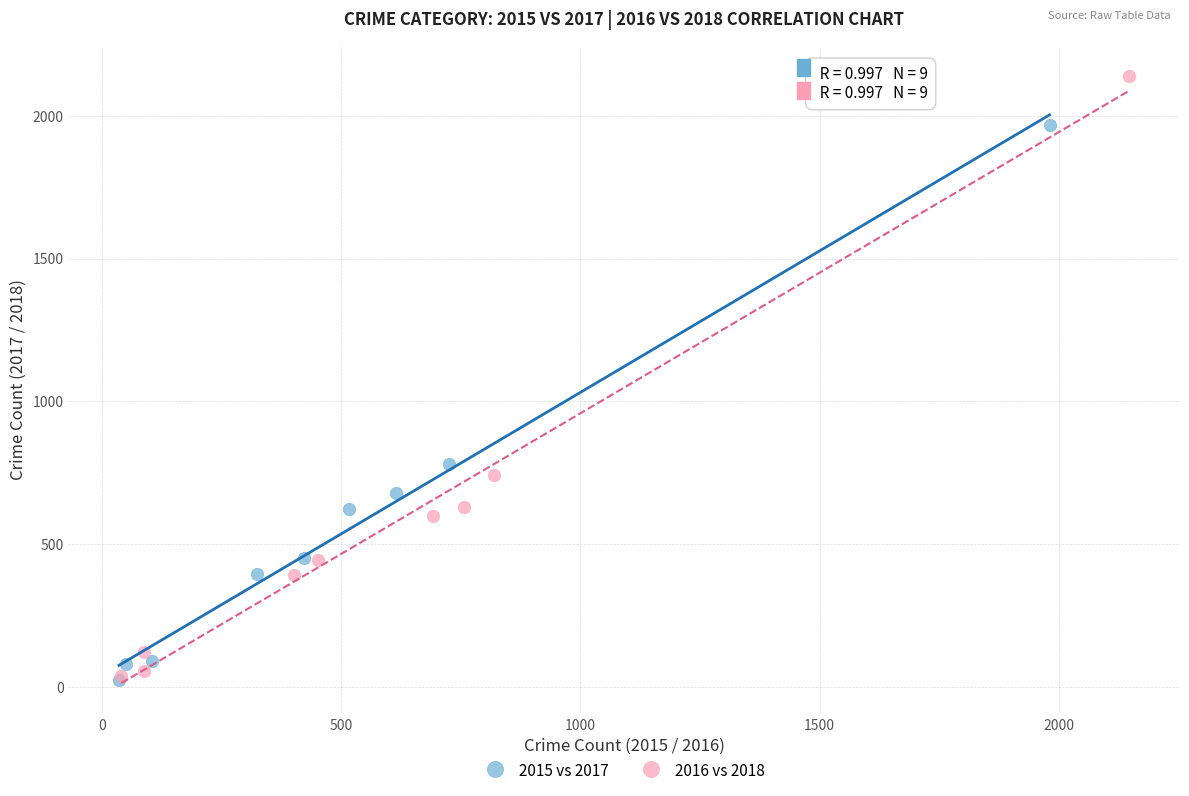

Which series has the widest spread of Y values?

2016 vs 2018